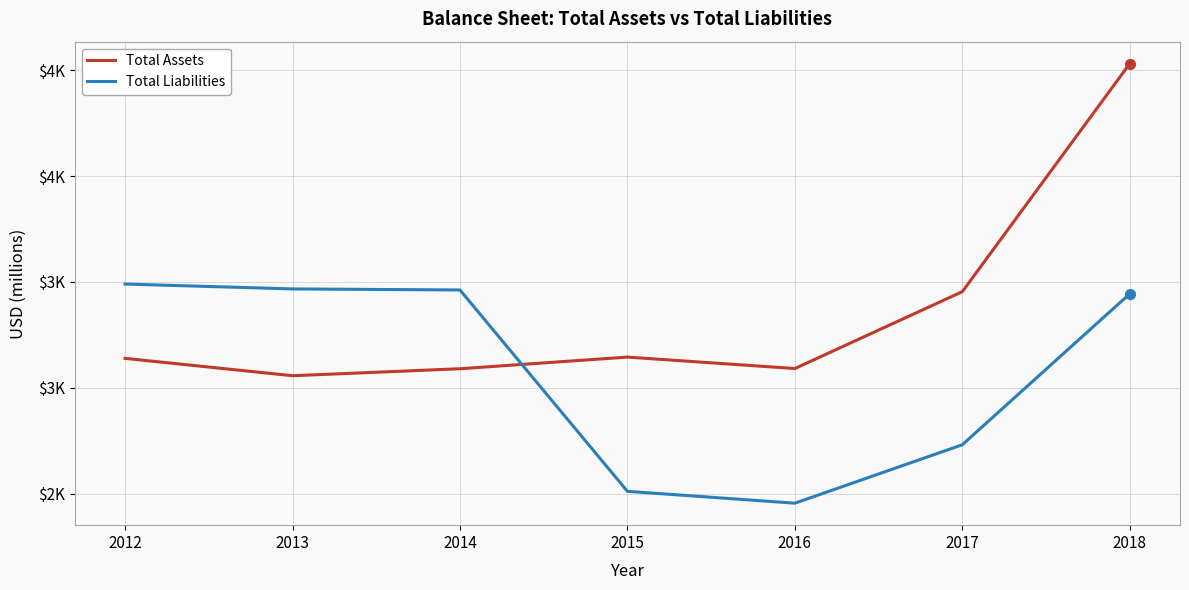

True or false: Total Liabilities has more than 2 points higher than both neighbors.

False